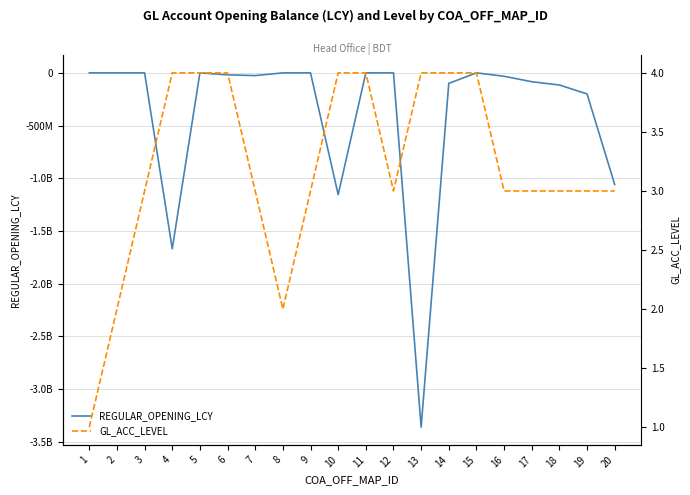

True or false: REGULAR_OPENING_LCY and GL_ACC_LEVEL cross at least once.

False